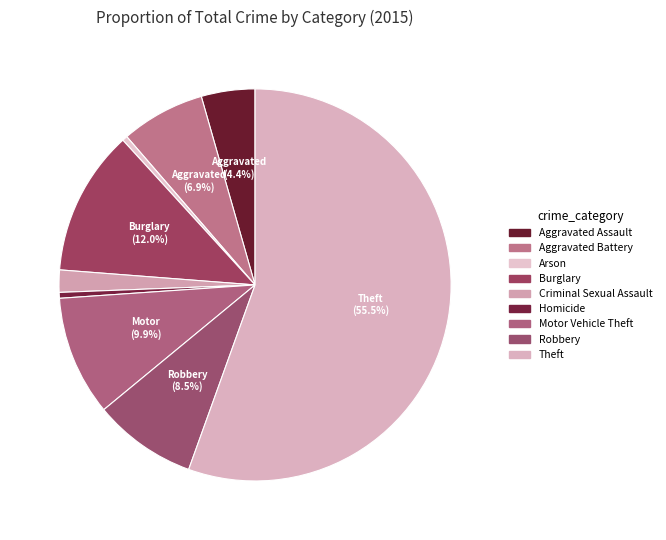

Count the number of slices in the pie.

9